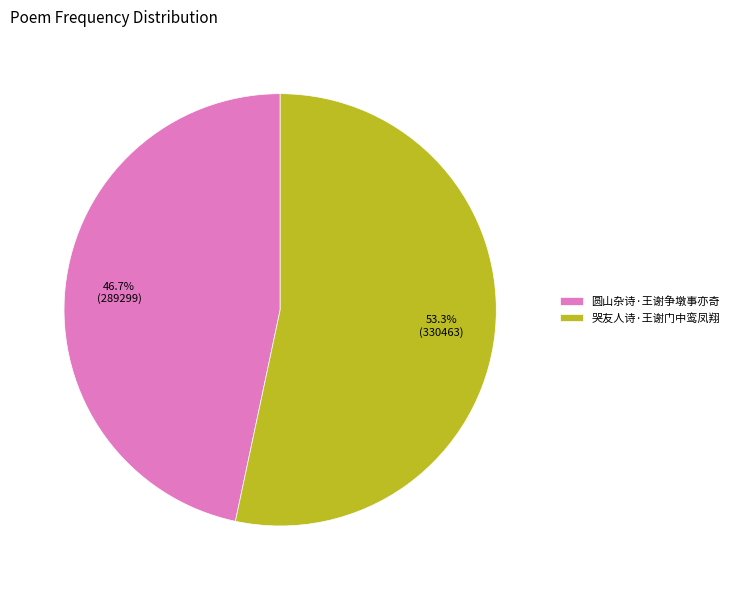

Does 哭友人诗·王谢门中鸾凤翔 represent more than half of the total?

Yes